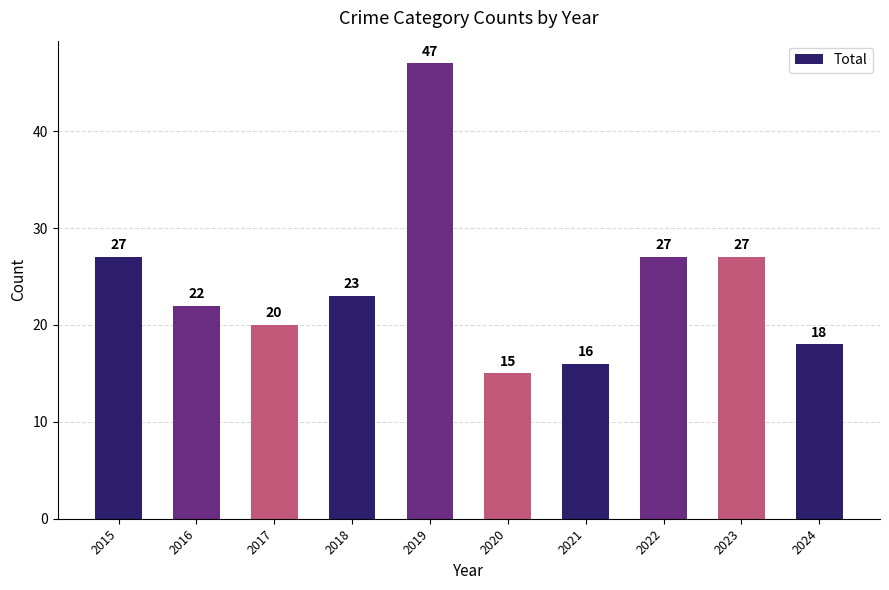

True or false: the data shows 18 at 2024.

True